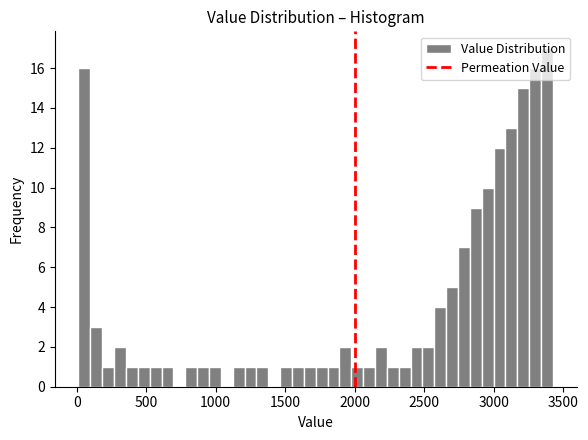

Read against the x-axis, roughly where is the centre of the tallest bar?

3400